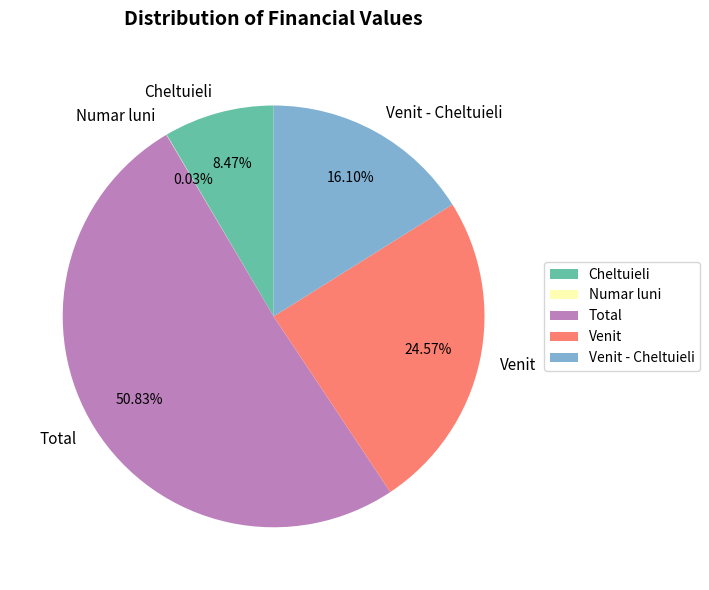

Which slice is the largest?

Total